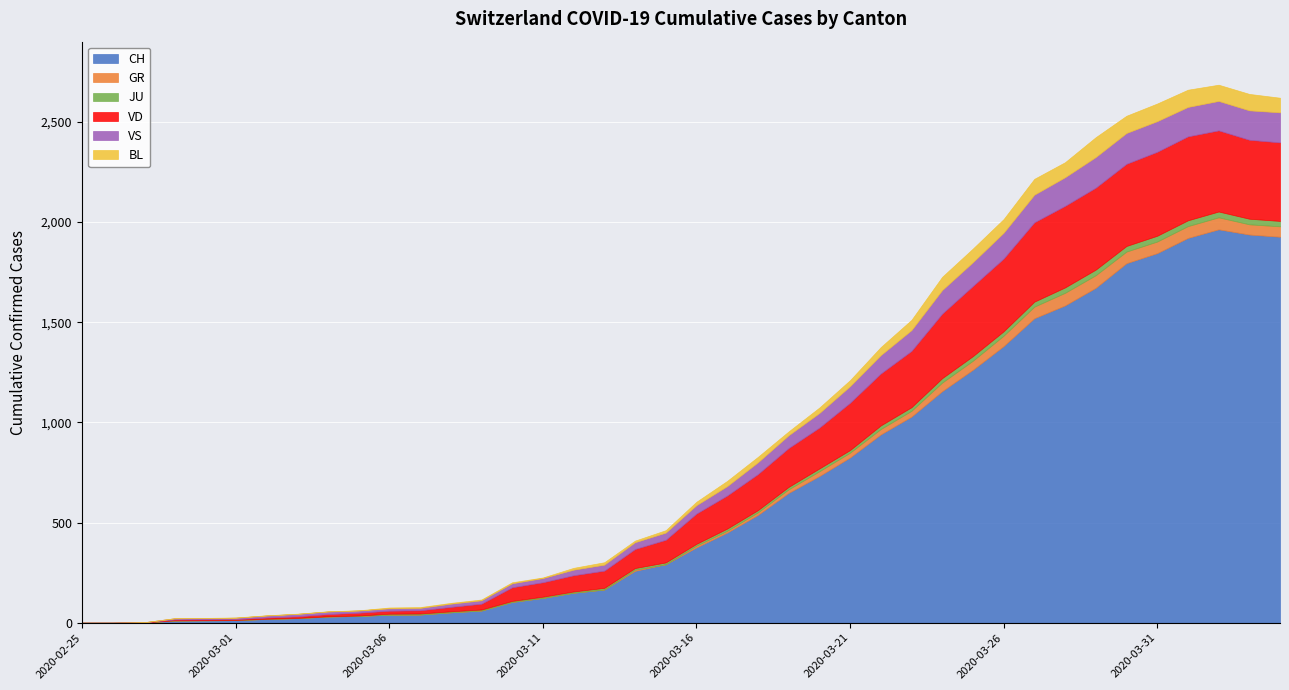

What is the total value across all series at 2020-03-06?

76